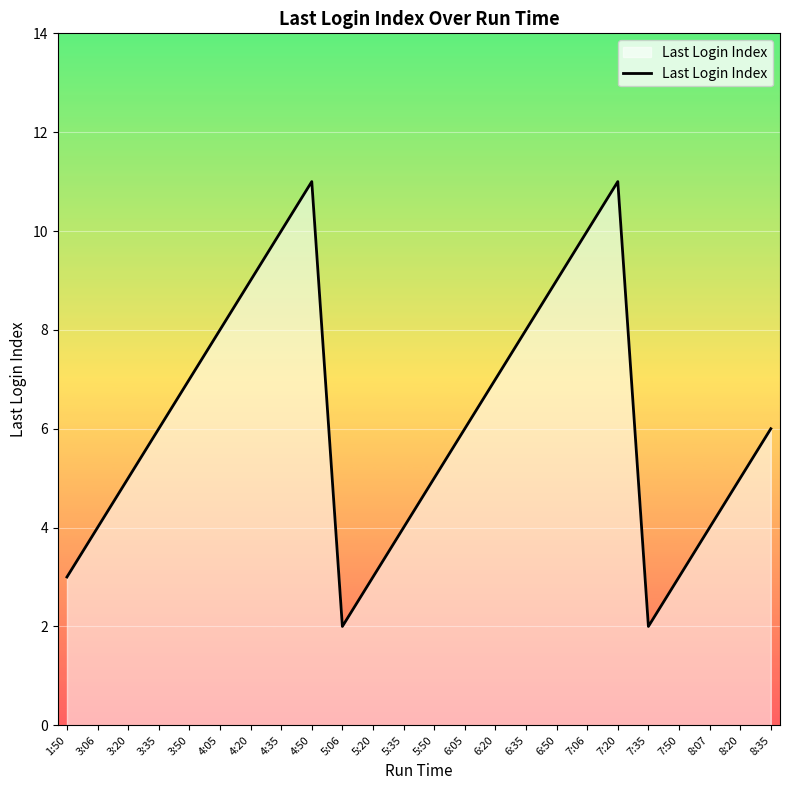

True or false: the data shows 7 at 3:50.

True